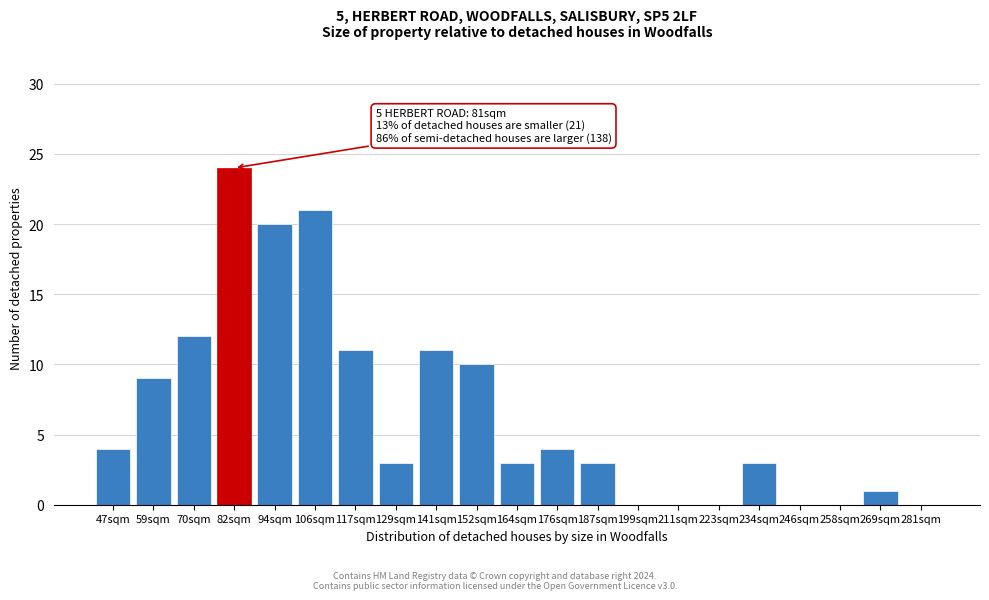

Reading left to right, extract all data points from this chart.

47sqm=4	59sqm=9	70sqm=12	82sqm=24	94sqm=20	106sqm=21	117sqm=11	129sqm=3	141sqm=11	152sqm=10	164sqm=3	176sqm=4	187sqm=3	199sqm=0	211sqm=0	223sqm=0	234sqm=3	246sqm=0	258sqm=0	269sqm=1	281sqm=0